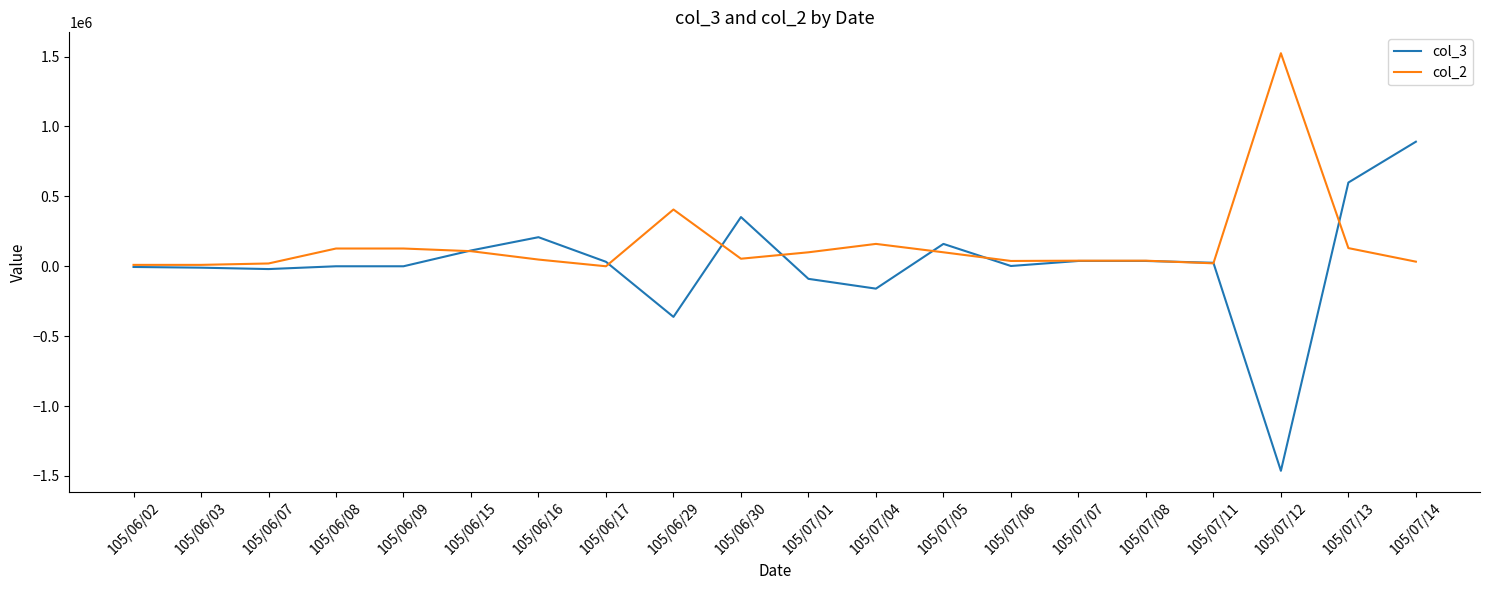

At 105/07/13, list the series in order from smallest to largest.

col_2, col_3